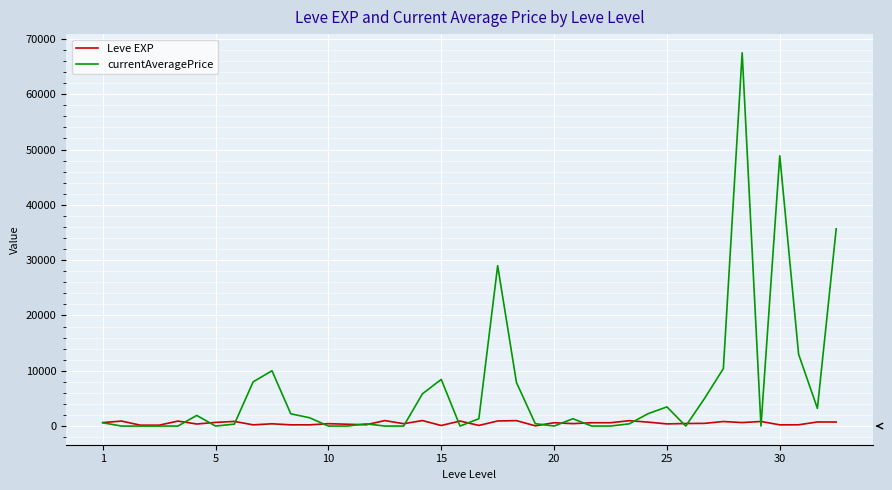

What is the maximum value shown in the chart?

67500